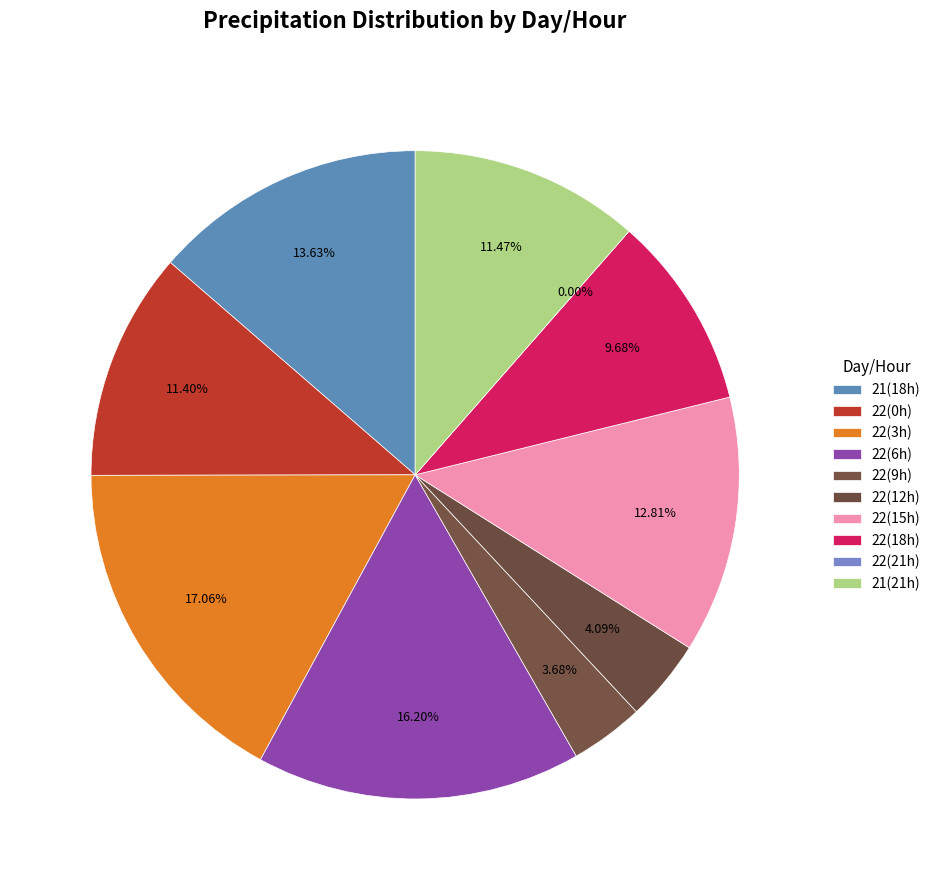

Does 22 represent more than half of the total?

Yes